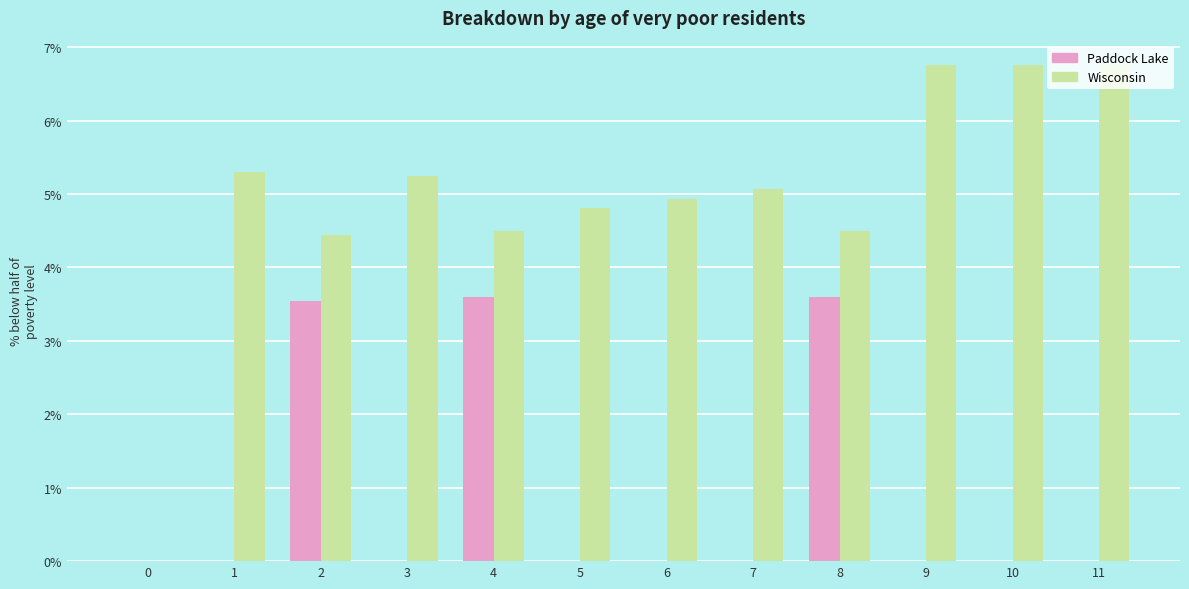

The Paddock Lake series shows 0.0 at 7. True or false?

True